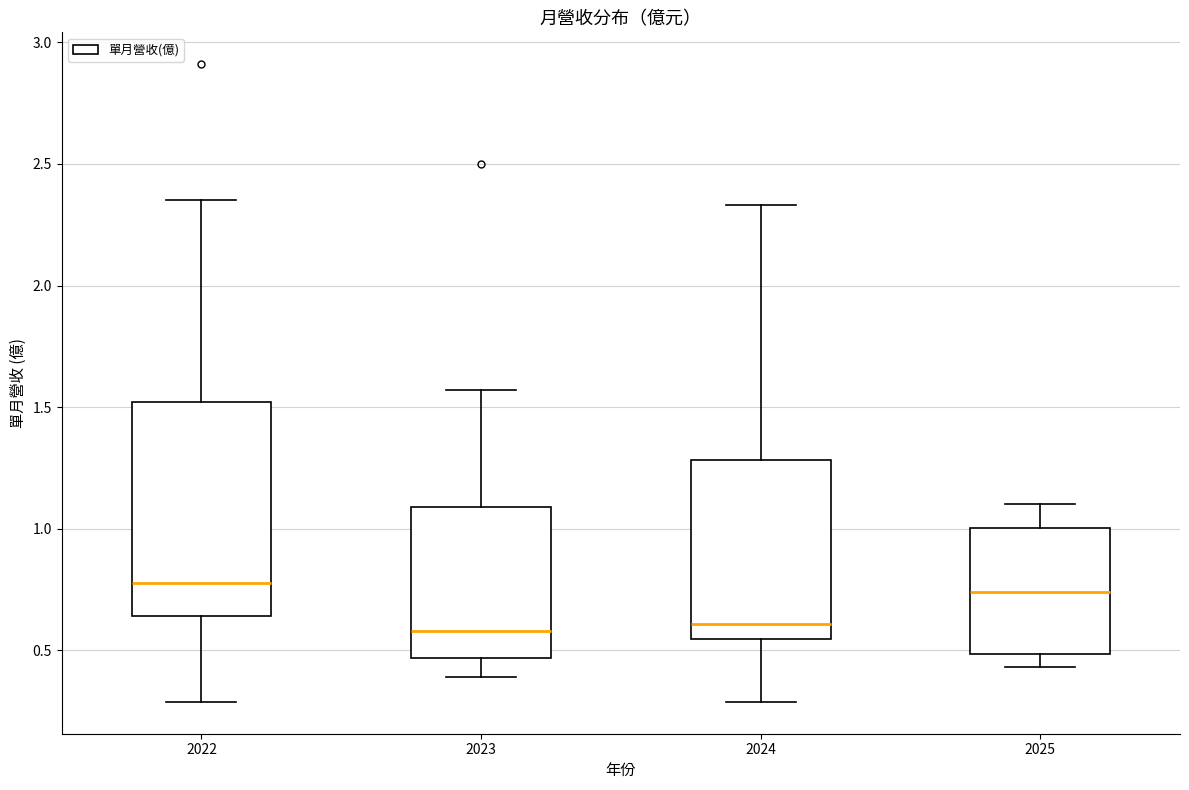

Reading left to right, transcribe this box plot: for each box, give where its median line is, the range the box spans, and where its two whiskers end, as read against the y-axis. The values are not printed on the chart, so give them approximately, as read against the axis.

2022: median 0.80, box 0.65 to 1.50, whiskers 0.30 to 2.35
2023: median 0.60, box 0.45 to 1.10, whiskers 0.40 to 1.55
2024: median 0.60, box 0.55 to 1.30, whiskers 0.30 to 2.35
2025: median 0.75, box 0.50 to 1.00, whiskers 0.45 to 1.10